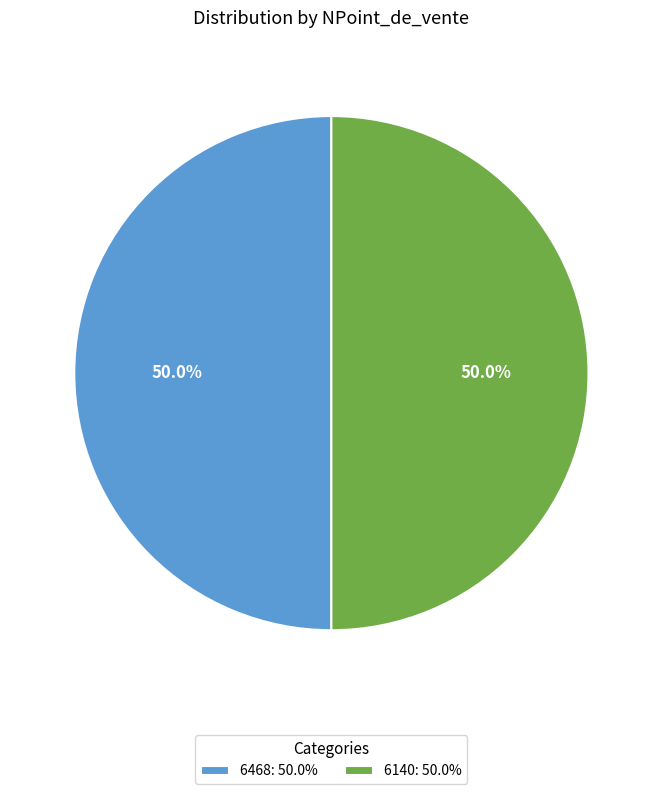

What percentage is NOT represented by 6140?

50.0%